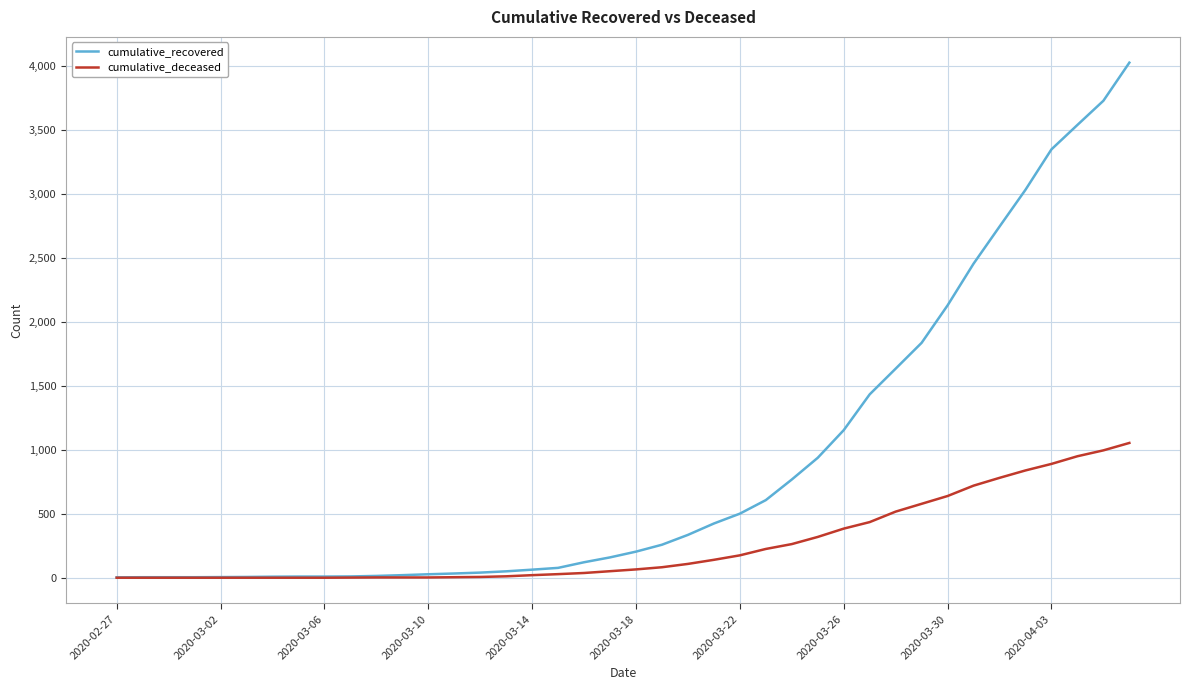

Which series has the largest total across all categories?

cumulative_recovered